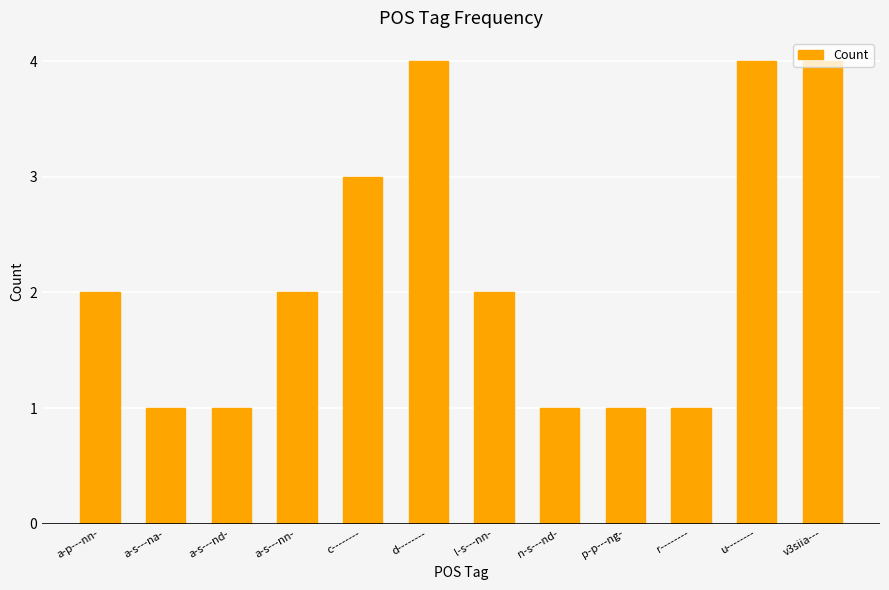

Reading right to left, what are all the values shown in this chart?

v3siia---=4	u--------=4	r--------=1	p-p---ng-=1	n-s---nd-=1	l-s---nn-=2	d--------=4	c--------=3	a-s---nn-=2	a-s---nd-=1	a-s---na-=1	a-p---nn-=2